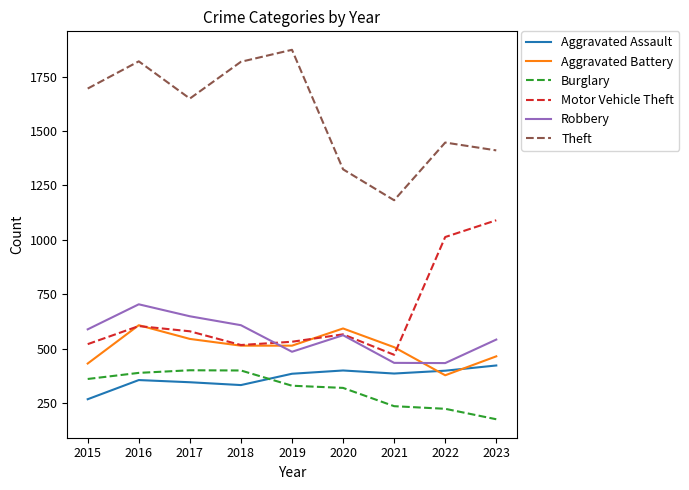

True or false: Aggravated Assault and Theft cross at least once.

False